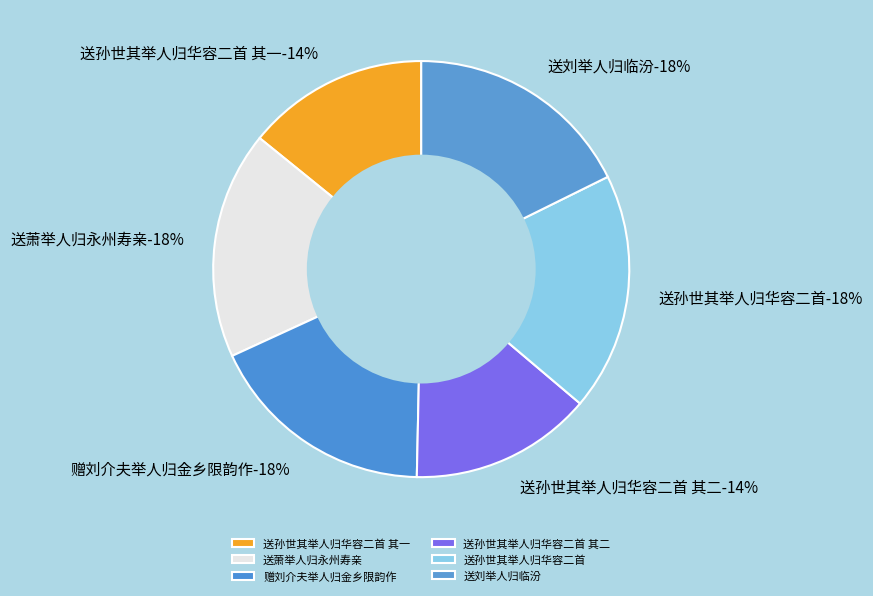

What percentage is the 送孙世其举人归华容二首 其二 slice, to the nearest percent?

14%